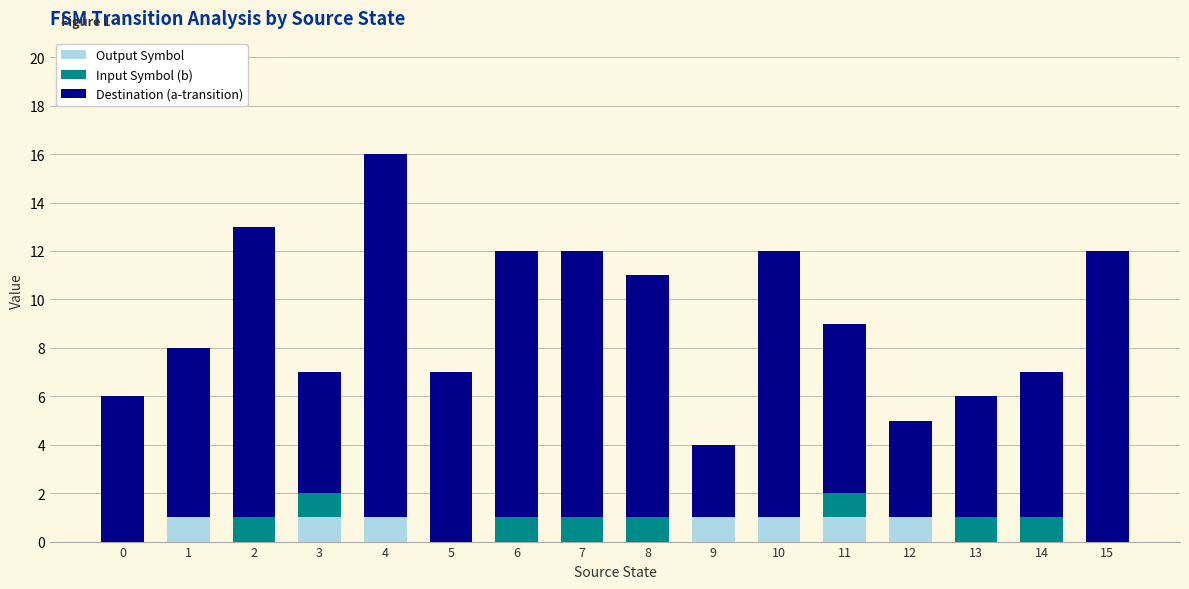

True or false: Output Symbol has a value of 1 at 11.

True